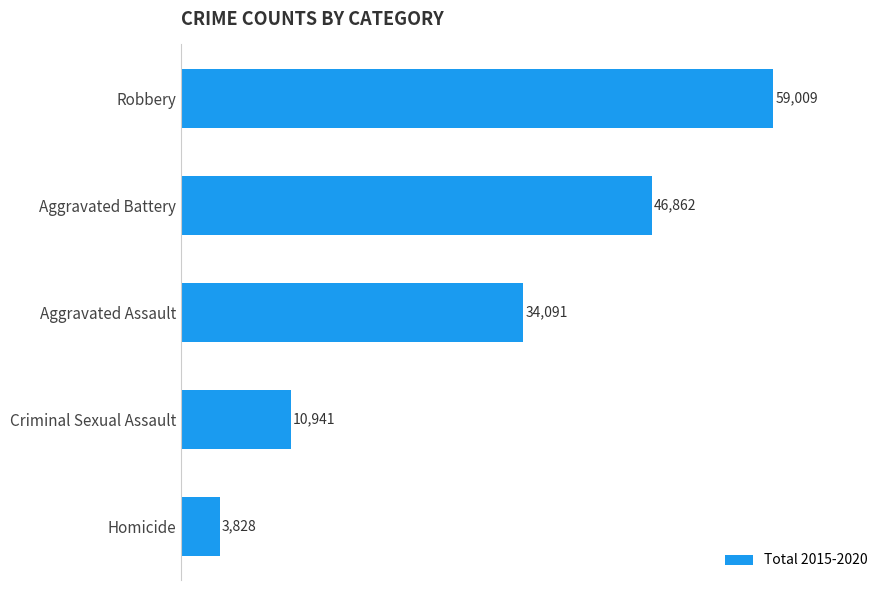

Where is the data nearest to the value 31418?

Aggravated Assault